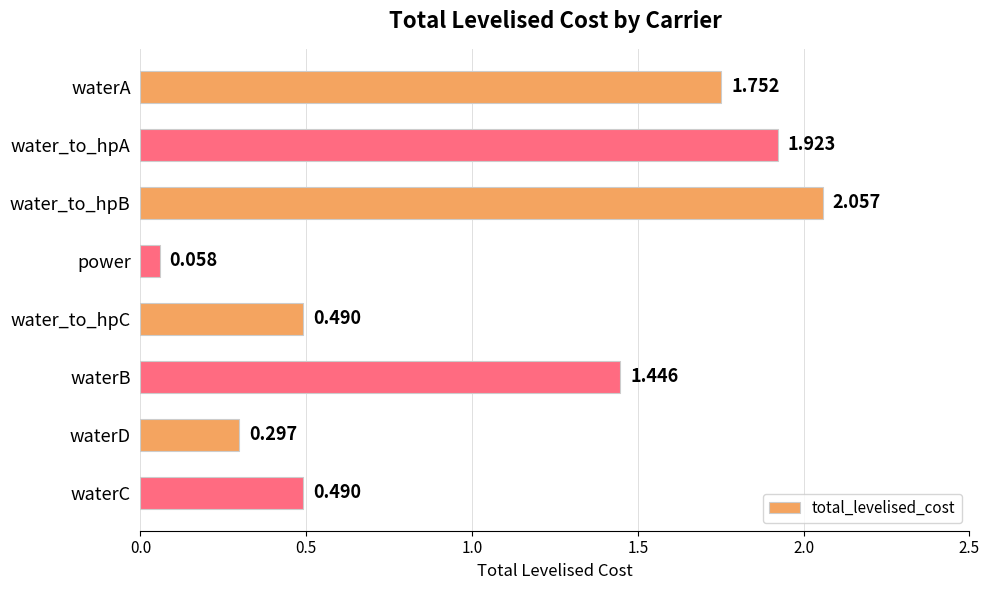

At which category does the chart reach its minimum across all series?

power